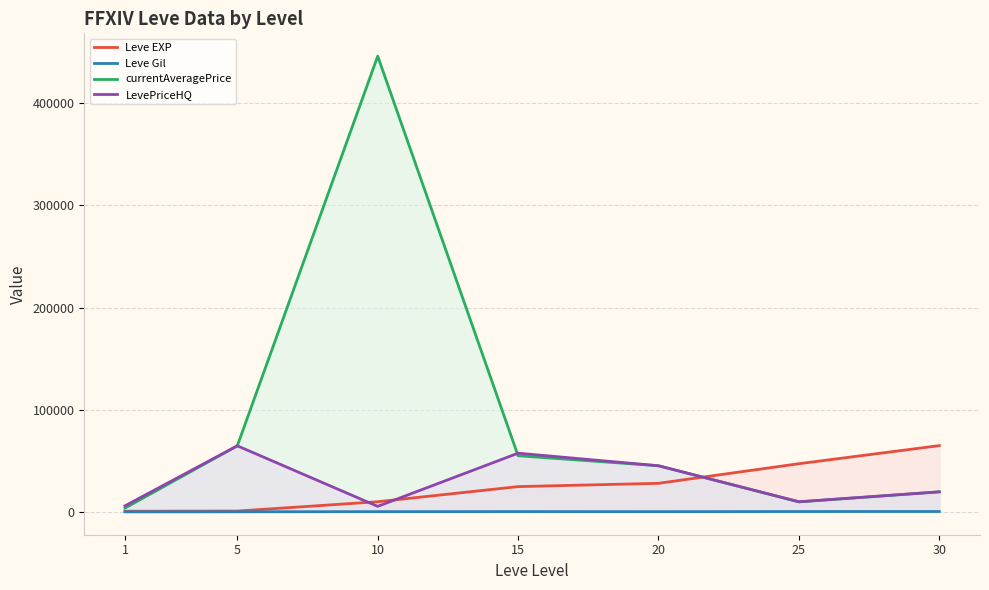

Which label corresponds to the largest value in the chart?

10